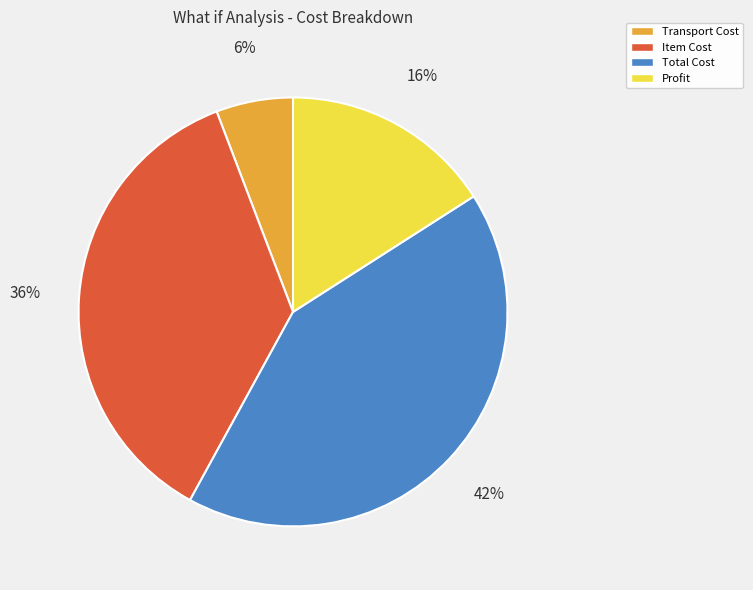

Rank the categories by value from highest to lowest.

Total Cost, Item Cost, Profit, Transport Cost